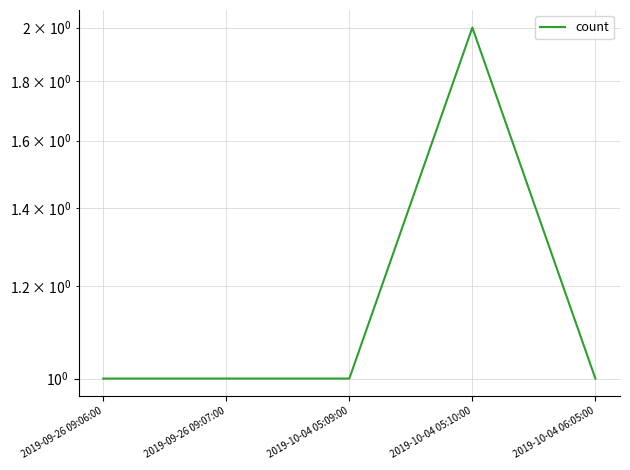

What position from the right is 2019-10-04 05:10:00?

2